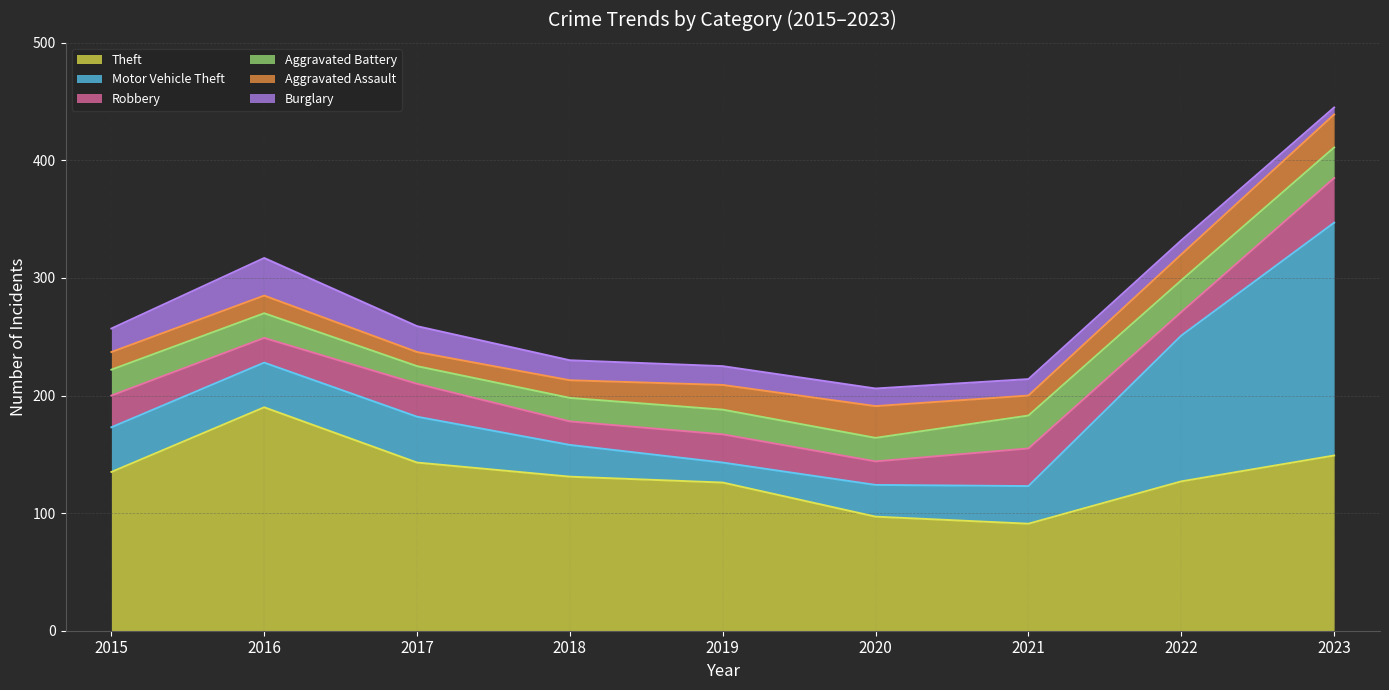

At which label does Aggravated Battery first exceed 21?

2015